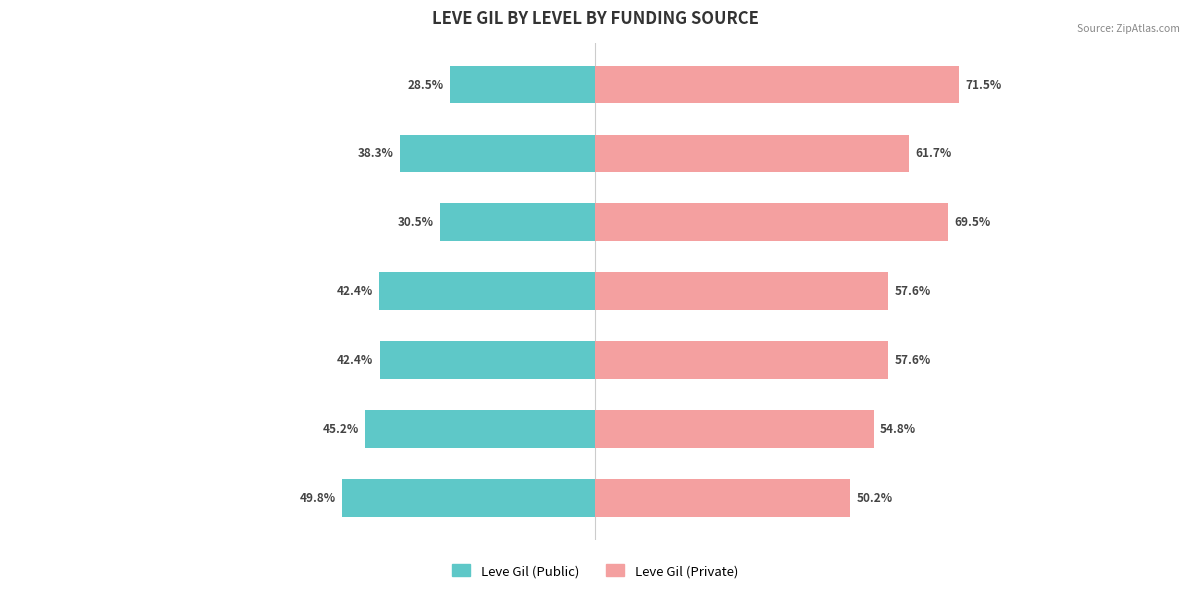

Between Level 1 and Level 30, which series saw the biggest shift?

Leve Gil (Public)